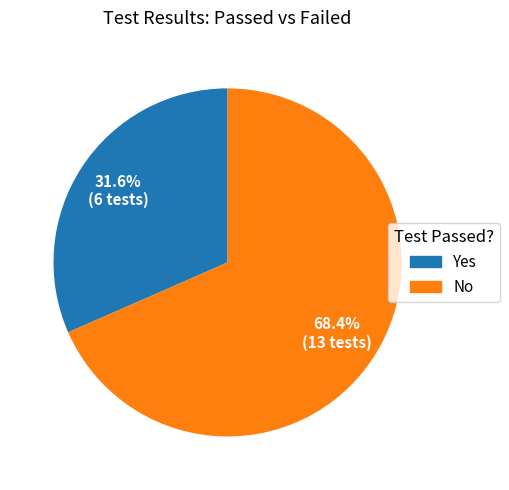

To the nearest percent, what is the difference between the Yes and No slice percentages?

37%